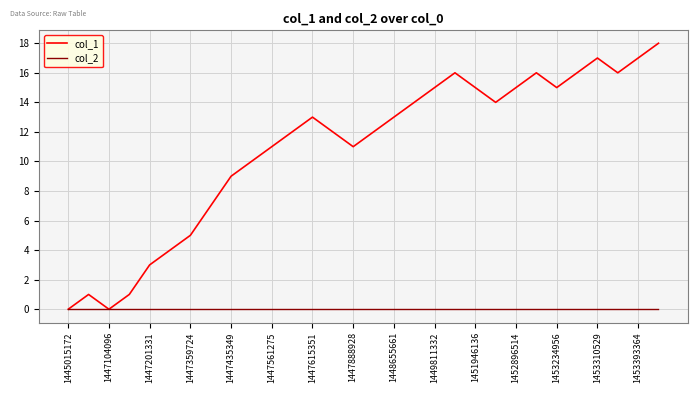

What is the maximum value shown in the chart?

18